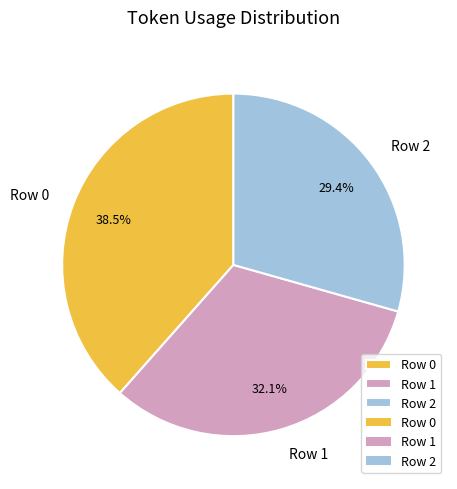

Is it true that Row 0 is 27% of the pie?

False